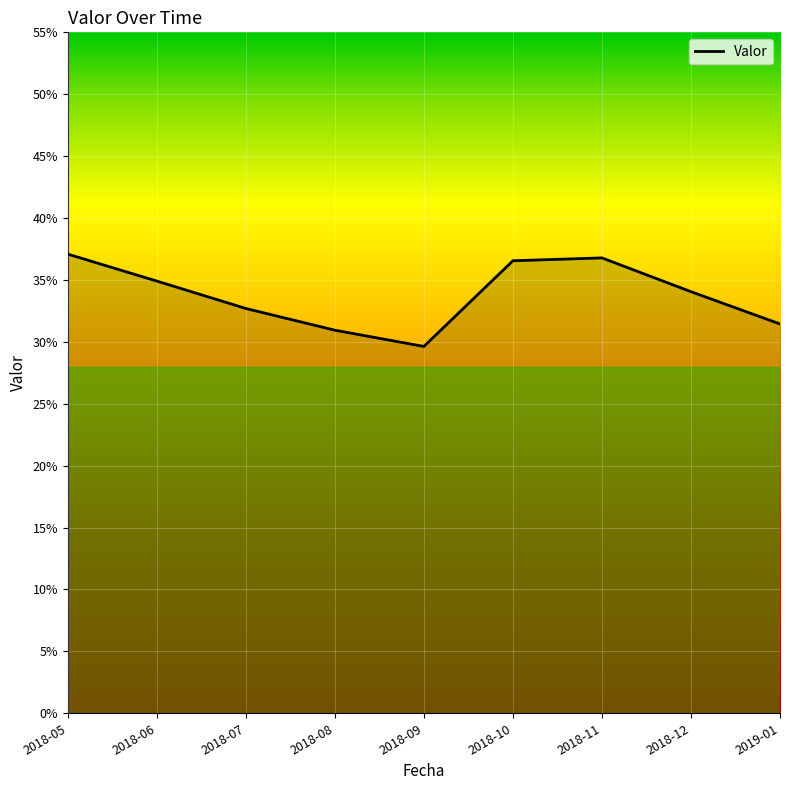

Is this an area chart (filled region under the line)?

Yes